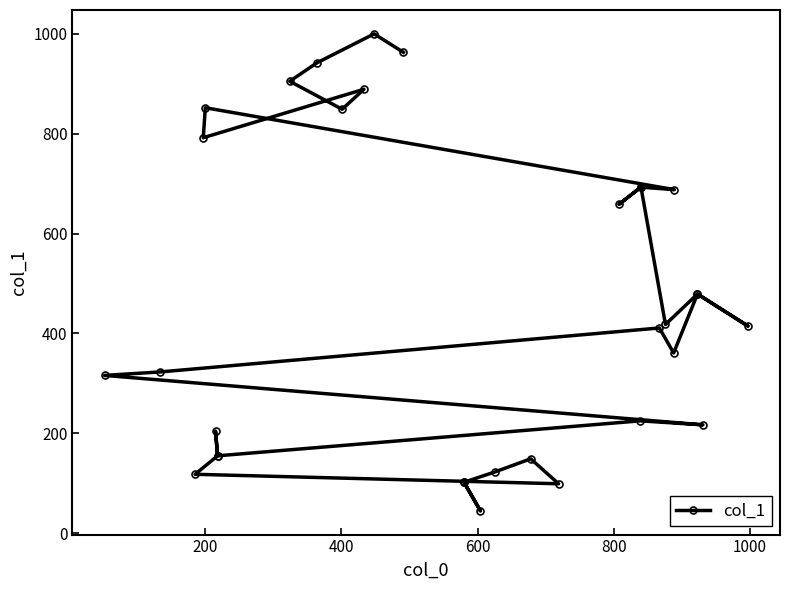

Reading left to right, list all the values displayed in this chart.

102	45	102	123	149	99	118	155	204	155	225	217	316	323	411	361	479	415	479	418	693	659	693	688	852	792	889	849	905	942	1000	963